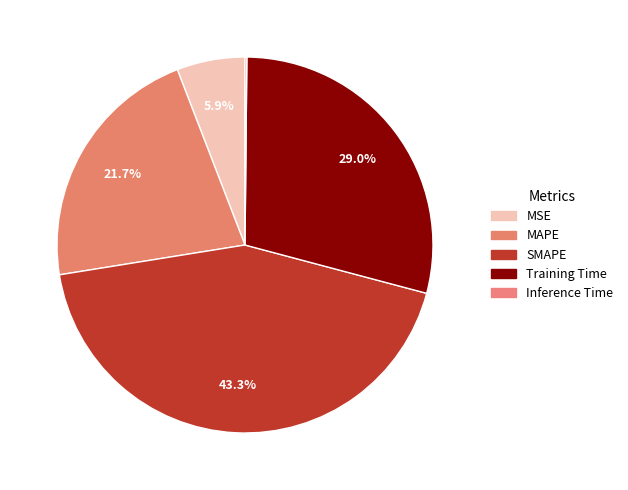

What percentage do MSE and Inference Time together represent?

6.0%